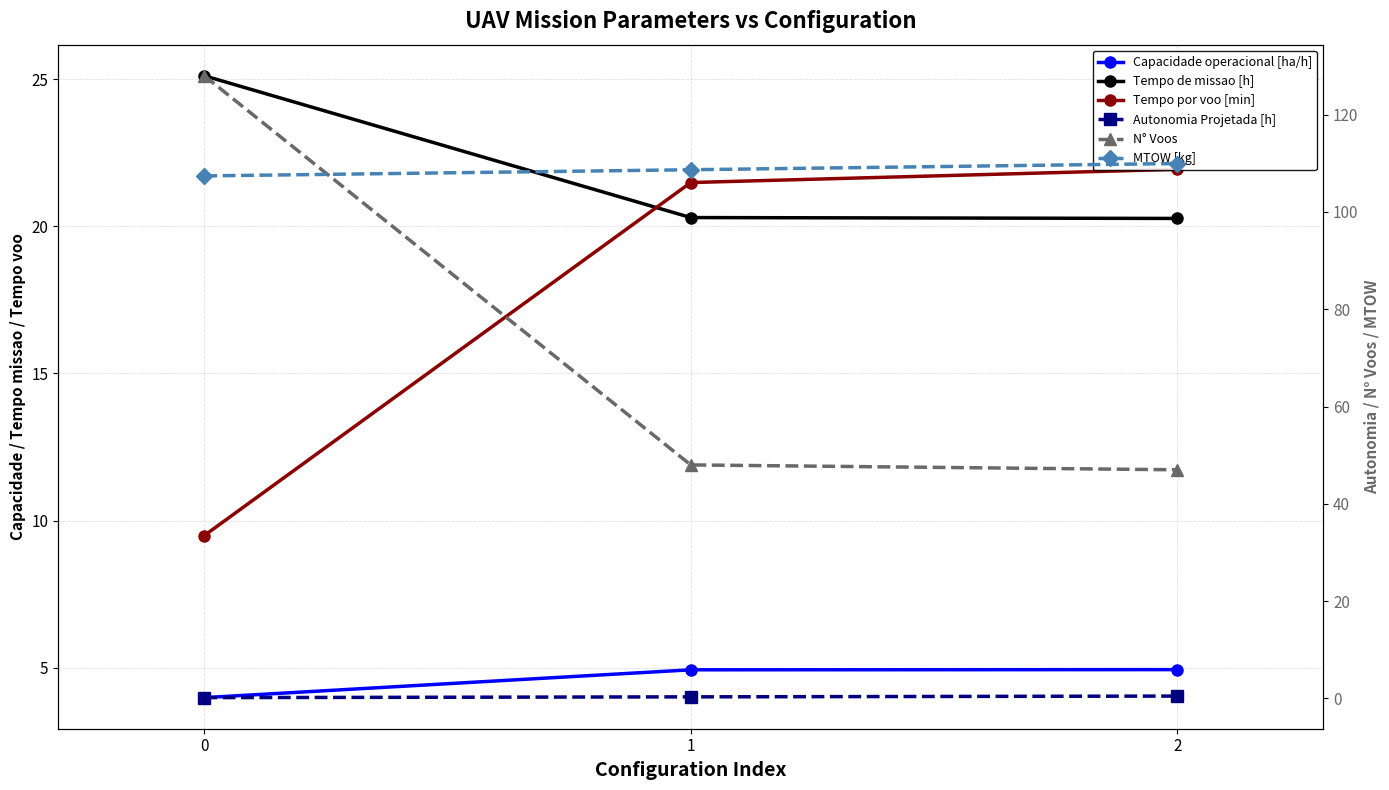

Rank the series by their maximum value, from highest to lowest.

N° Voos, MTOW [kg], Tempo de missao [h], Tempo por voo [min], Capacidade operacional [ha/h], Autonomia Projetada [h]